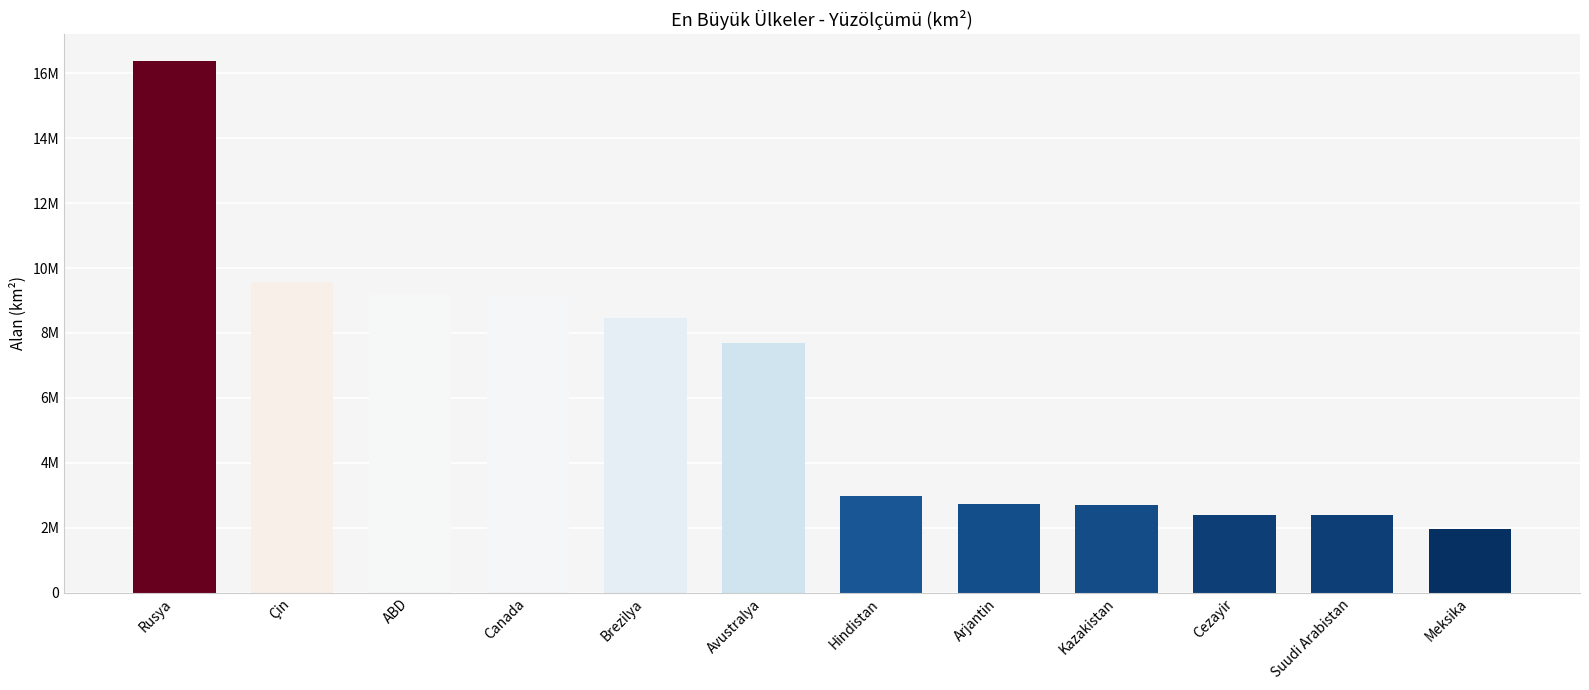

What position from the right is Avustralya?

7